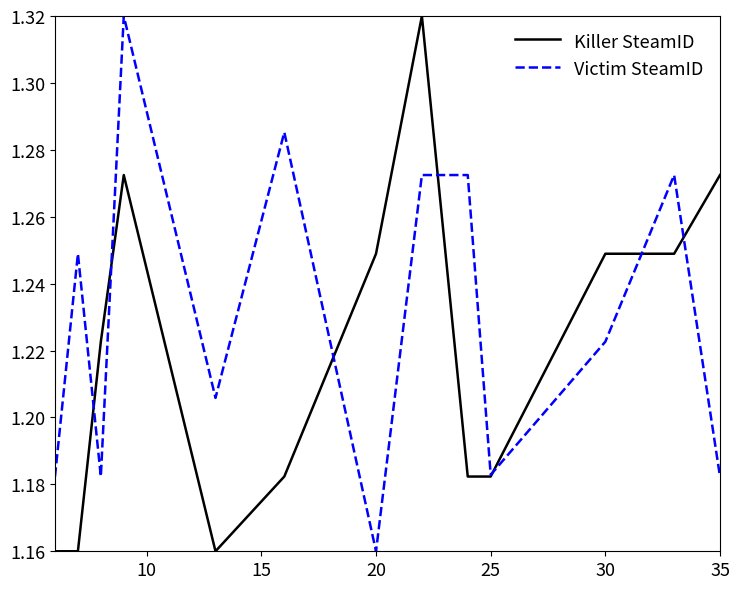

Which series has the largest total across all categories?

Victim SteamID